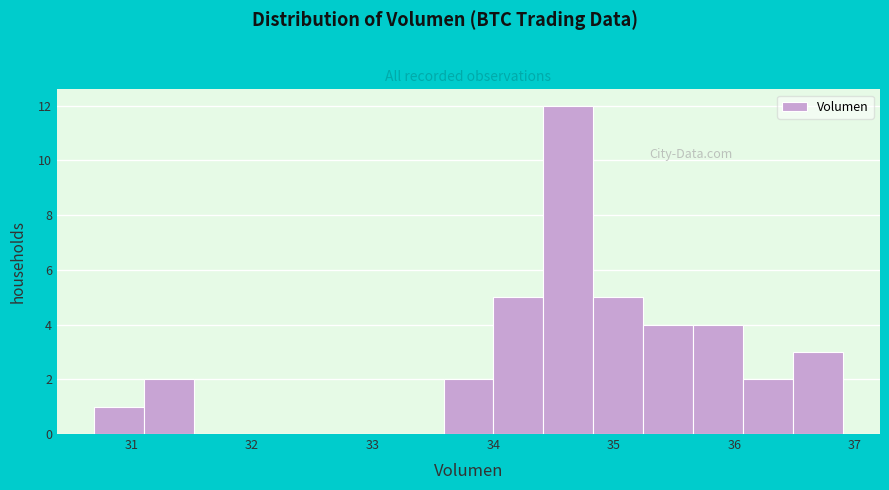

Over which range of the x-axis is the bar tallest?

34.4 to 34.8